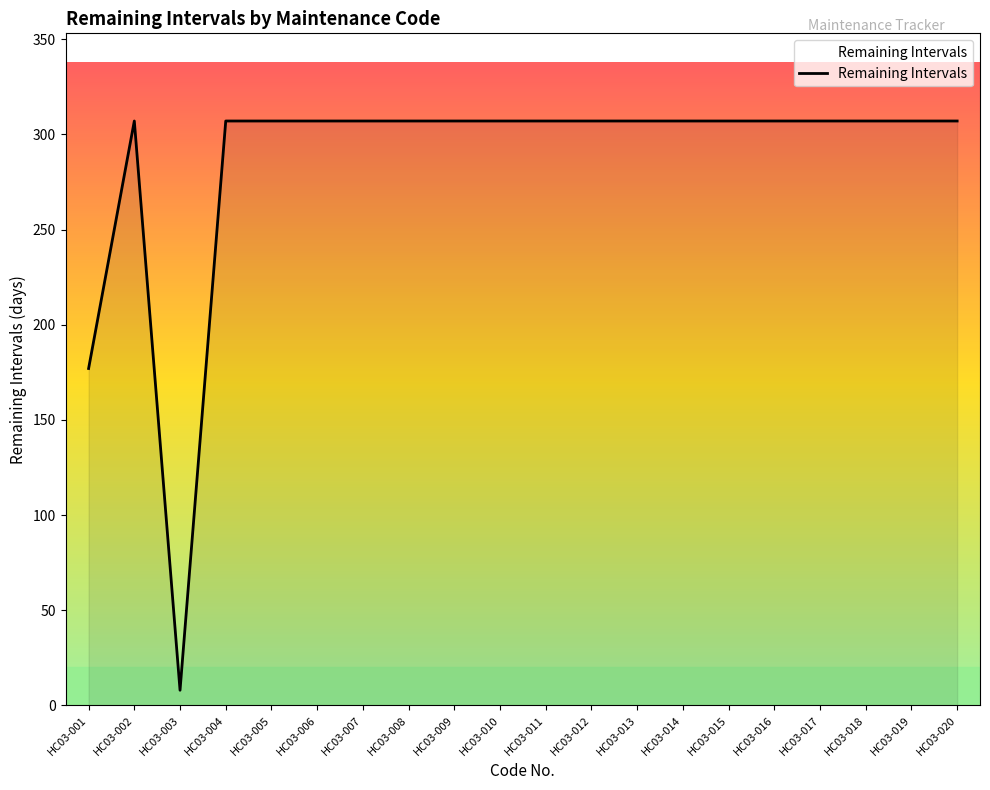

Reading left to right, what are all the values shown in this chart?

HC03-001=177	HC03-002=307	HC03-003=8	HC03-004=307	HC03-005=307	HC03-006=307	HC03-007=307	HC03-008=307	HC03-009=307	HC03-010=307	HC03-011=307	HC03-012=307	HC03-013=307	HC03-014=307	HC03-015=307	HC03-016=307	HC03-017=307	HC03-018=307	HC03-019=307	HC03-020=307